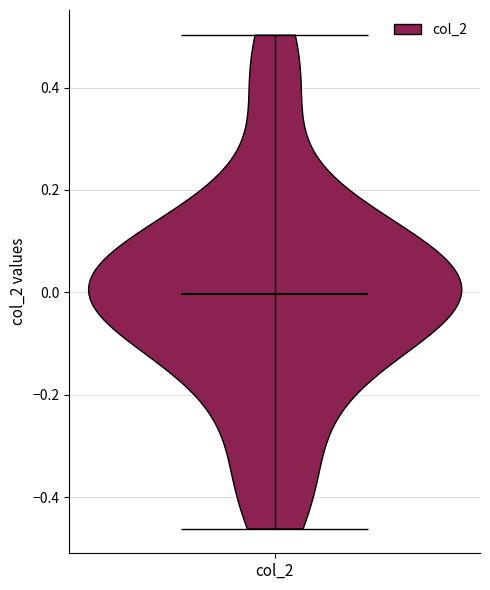

What is the lowest point the violin for col_2 reaches on the y-axis? The values are not printed on the chart, so give them approximately, as read against the axis.

-0.46